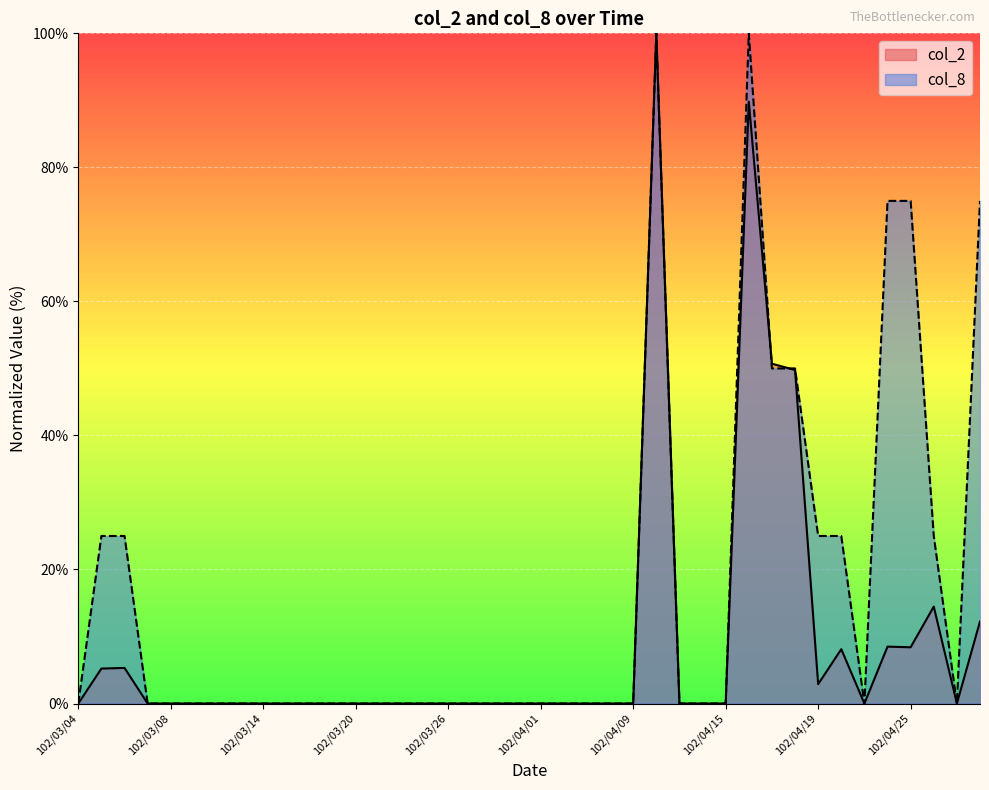

How many times do col_2 and col_8 cross each other?

2